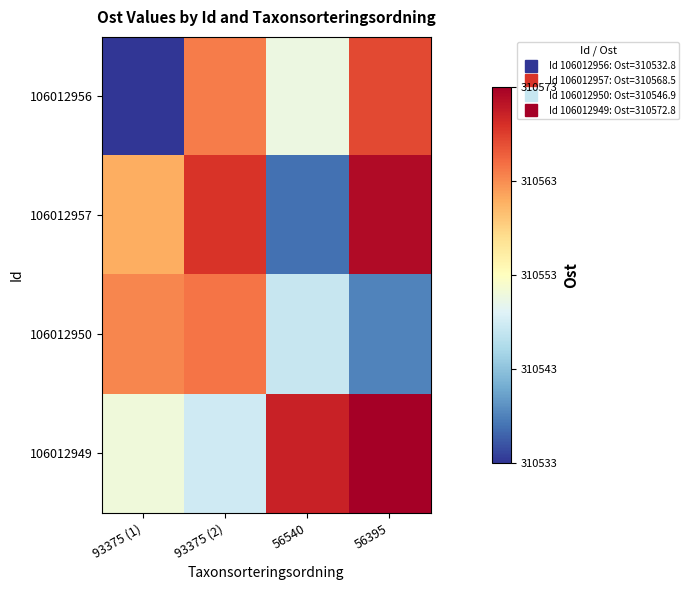

Reading right to left, list all the values displayed in this chart.

106012956: 56395=310567.2	56540=310550.4	93375 (2)=310563.8	93375 (1)=310532.8
106012957: 56395=310571.8	56540=310536.6	93375 (2)=310568.5	93375 (1)=310560.7
106012950: 56395=310538.0	56540=310546.9	93375 (2)=310564.3	93375 (1)=310563.3
106012949: 56395=310572.8	56540=310569.9	93375 (2)=310547.7	93375 (1)=310550.8